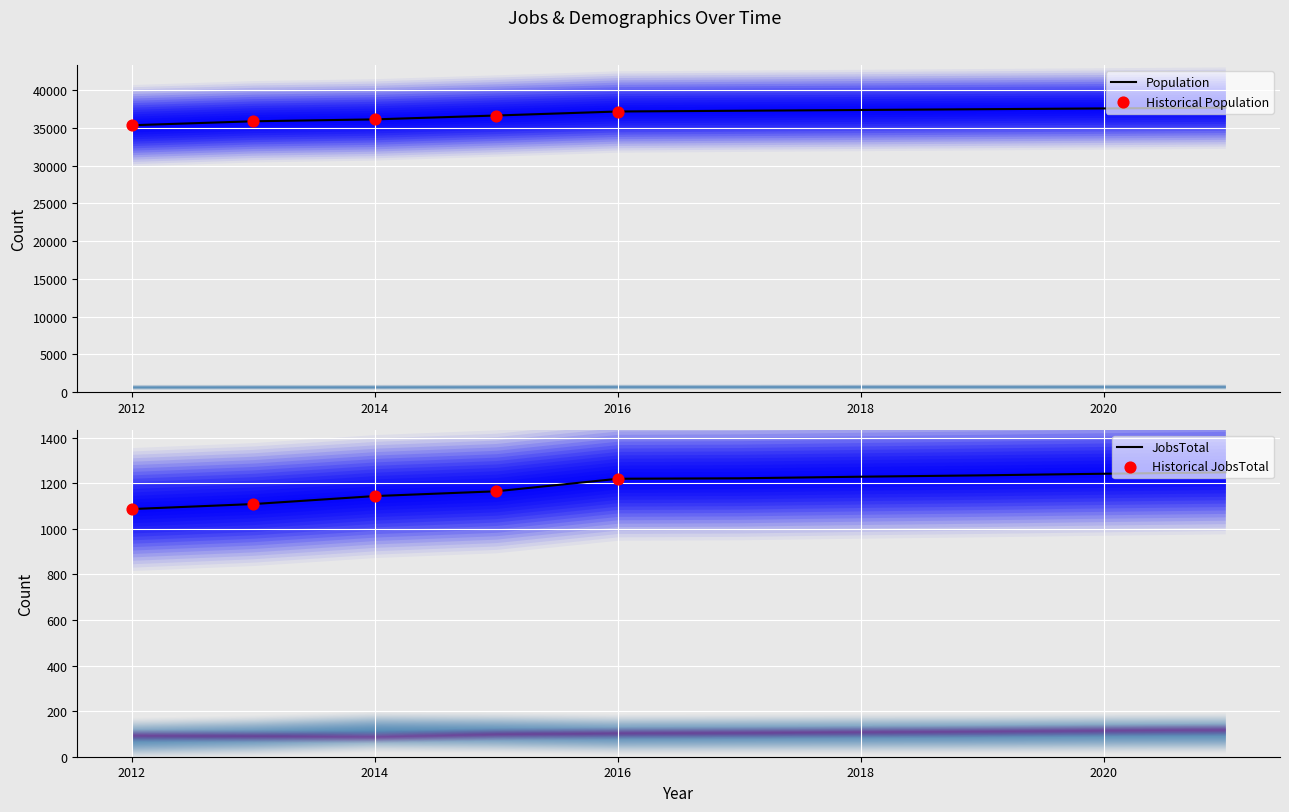

Which series contains the highest Y value?

Population